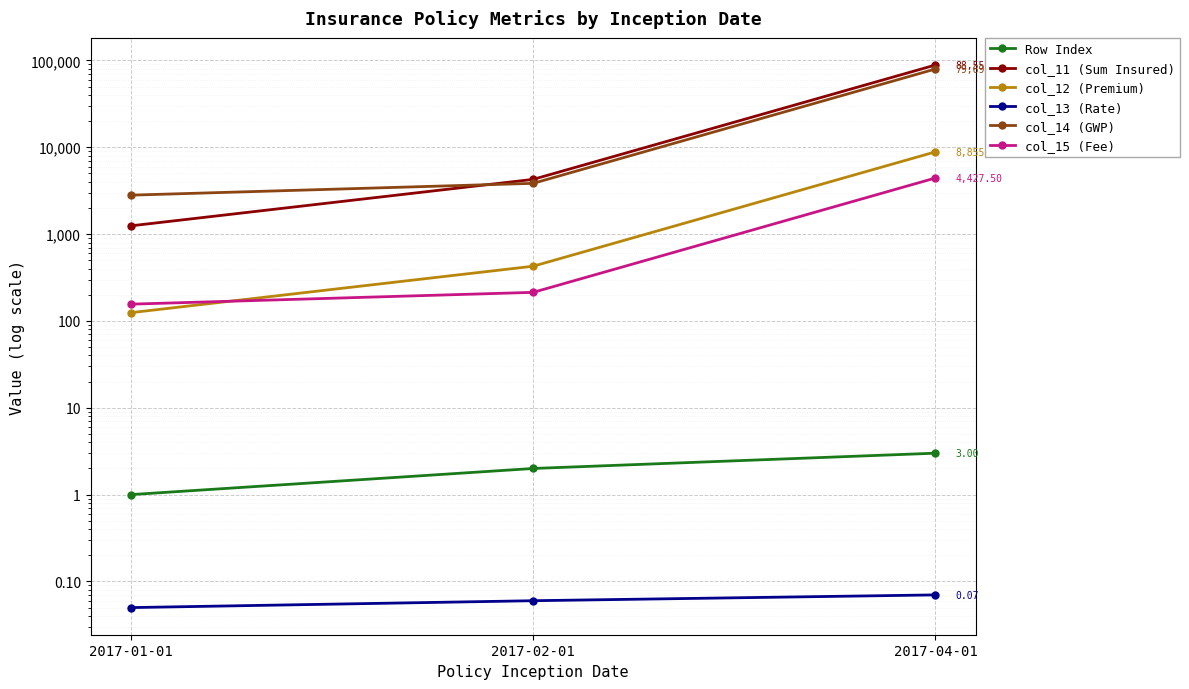

What is the value of the col_15 (Fee) point at the 1st from the left?

156.1